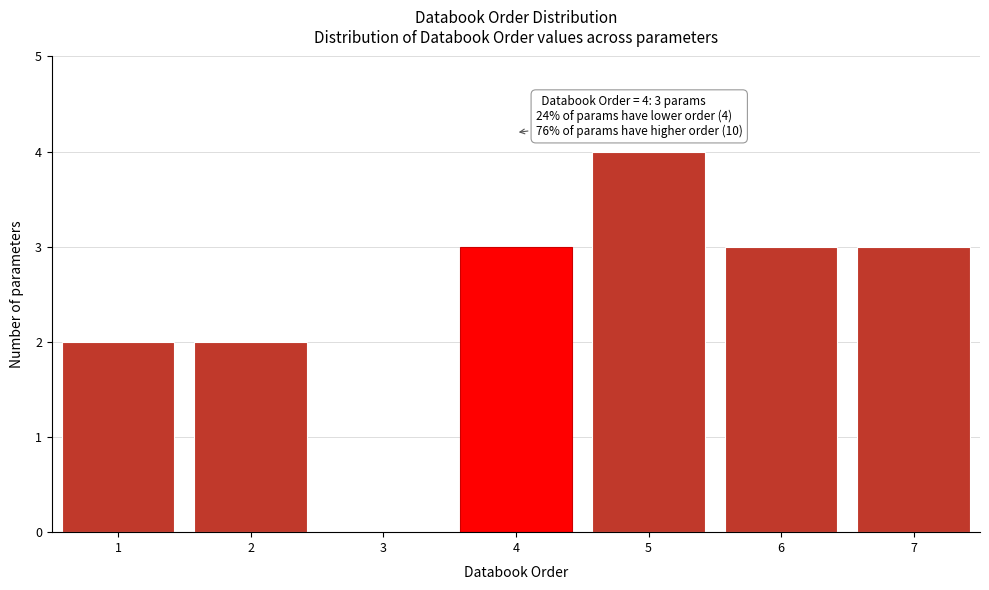

Reading right to left, what are all the values shown in this chart?

7=3	6=3	5=4	4=3	3=0	2=2	1=2